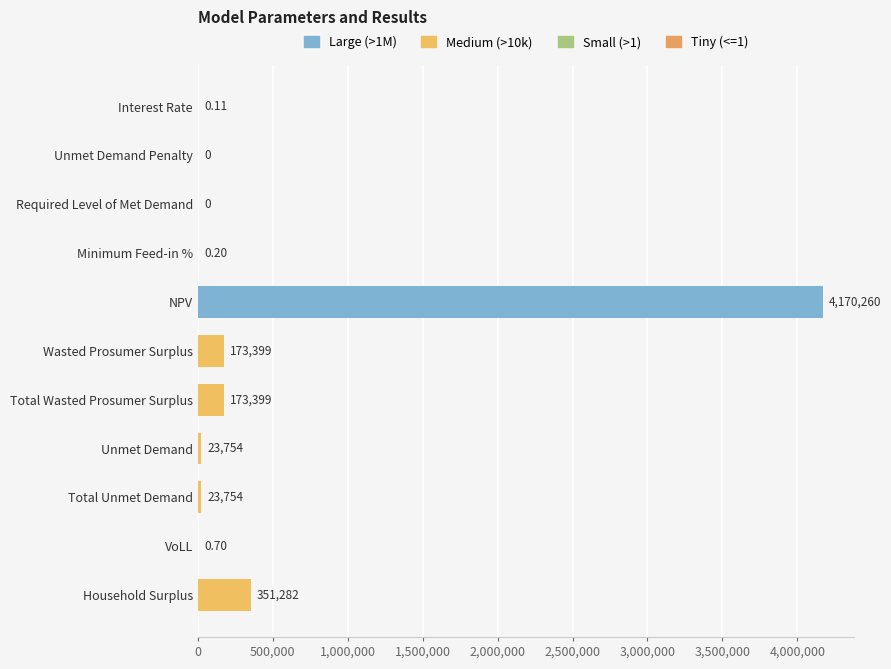

Are the bars horizontal?

Yes